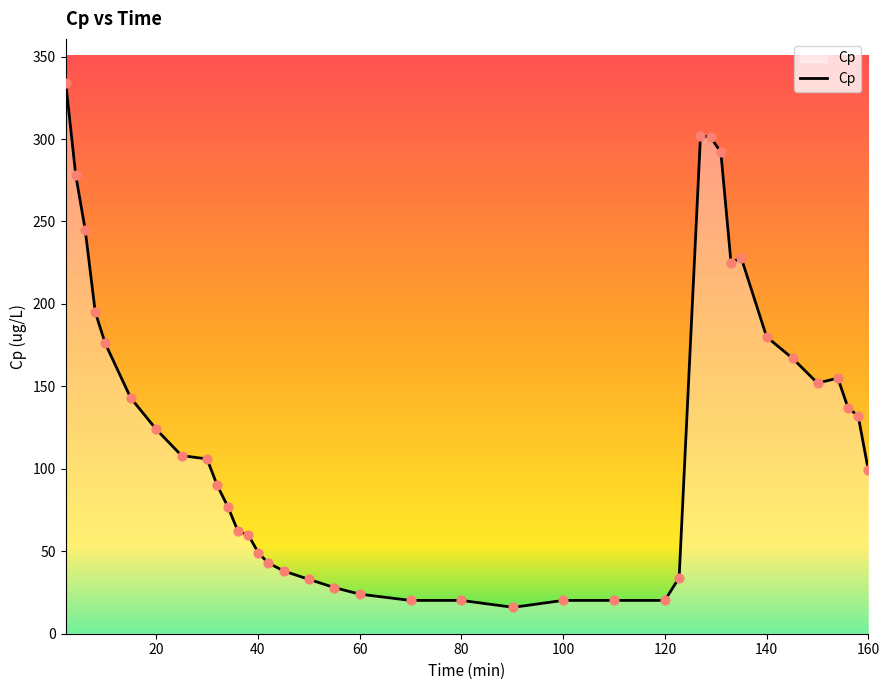

What is the difference between the maximum and minimum values?

318.0